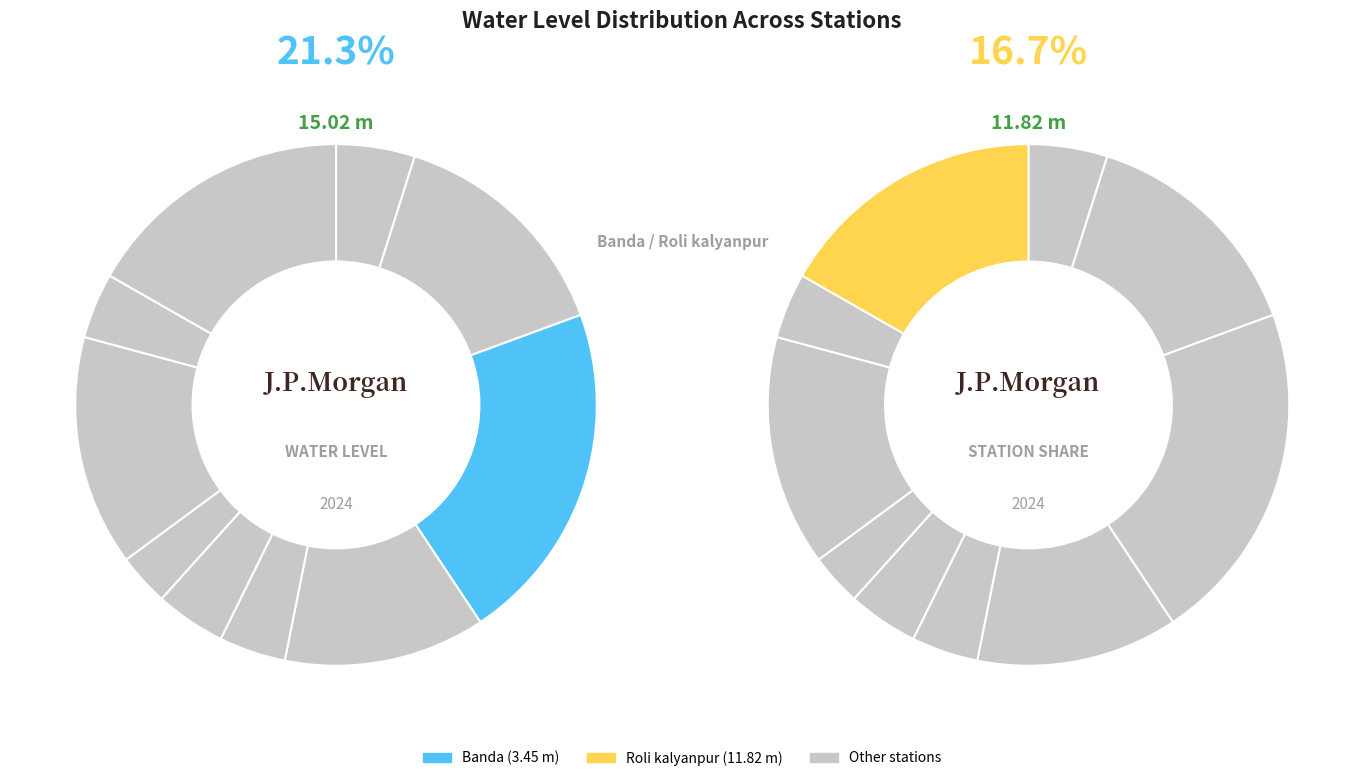

What is the ratio of the value at Mukera to the value at Roli kalyanpur?

0.9